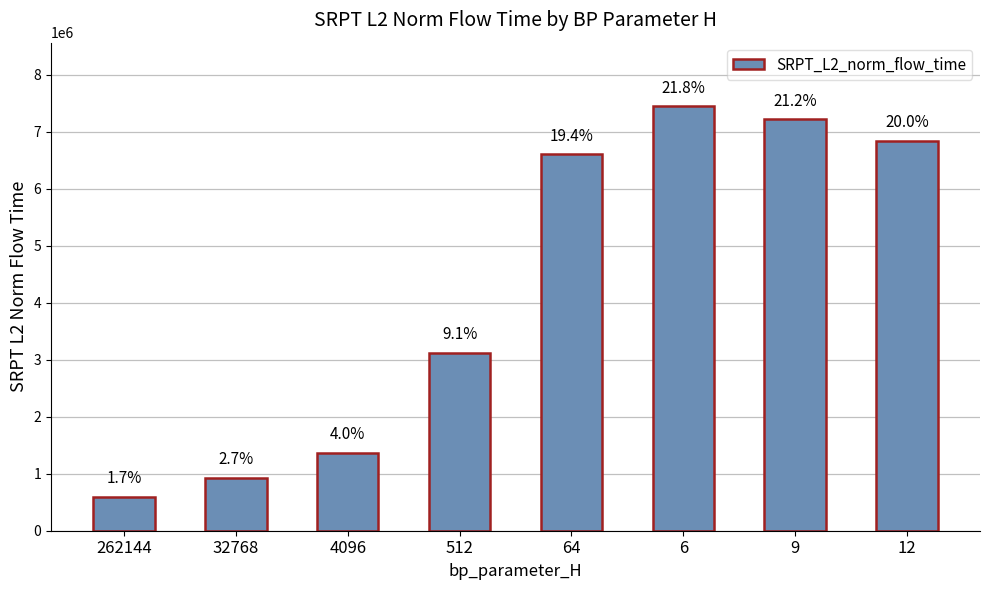

What is the change in value from 4096 to 12?

+5471215.8